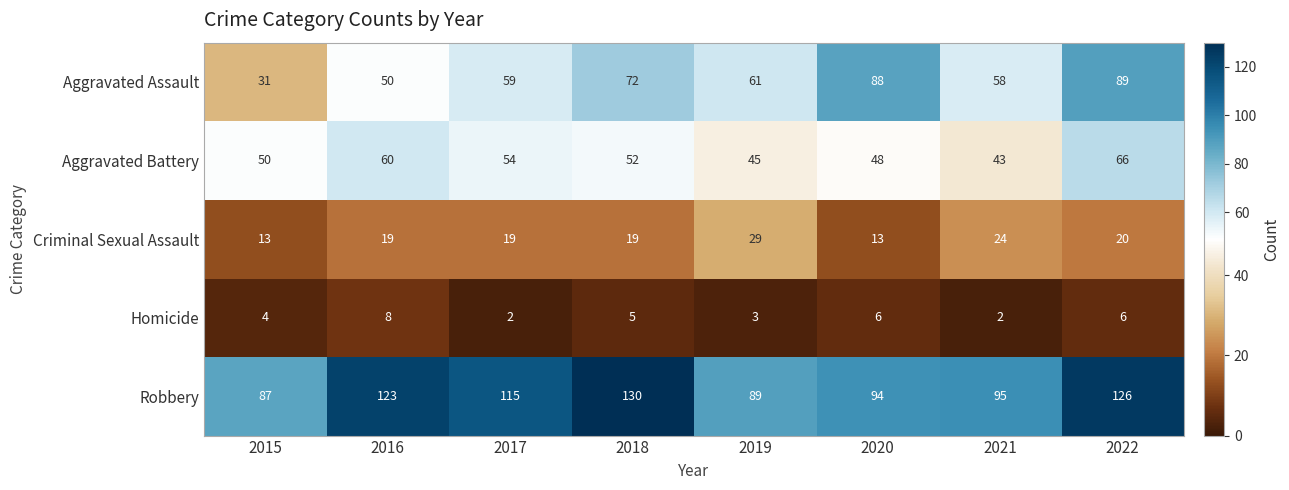

What is the difference between the maximum and second lowest values in the Robbery series?

41